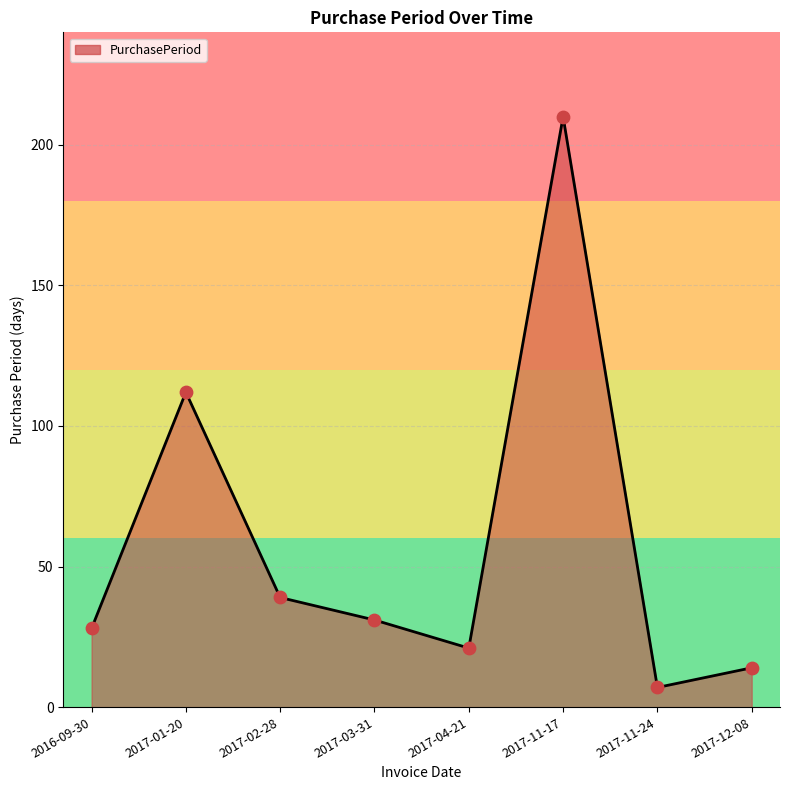

Between 2017-11-24 and 2017-04-21, which is larger?

2017-04-21